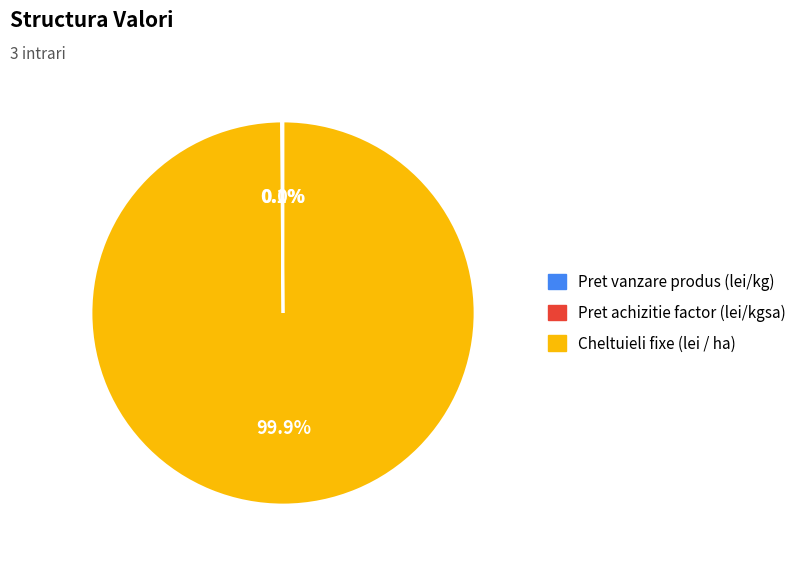

What percentage is NOT represented by Cheltuieli fixe (lei / ha)?

0.1%